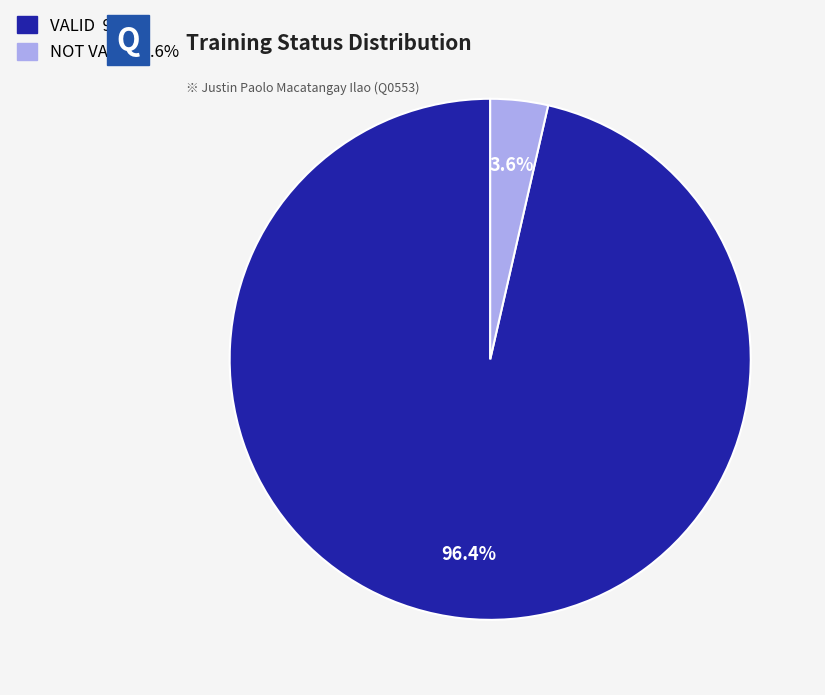

Rank the categories by value from lowest to highest.

NOT VALID, VALID